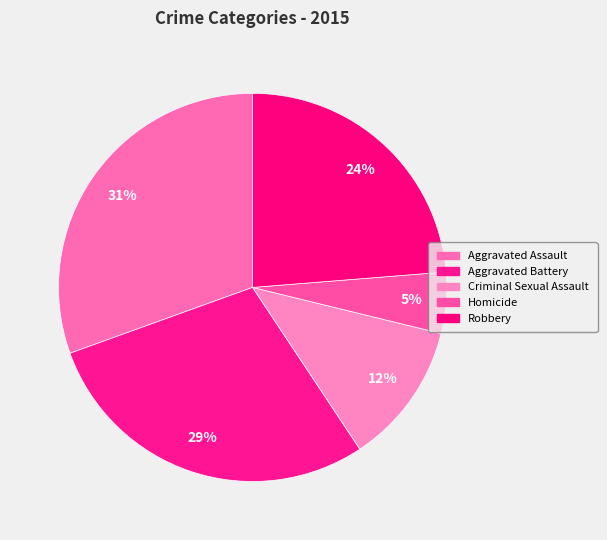

Is there a majority slice in this chart?

No